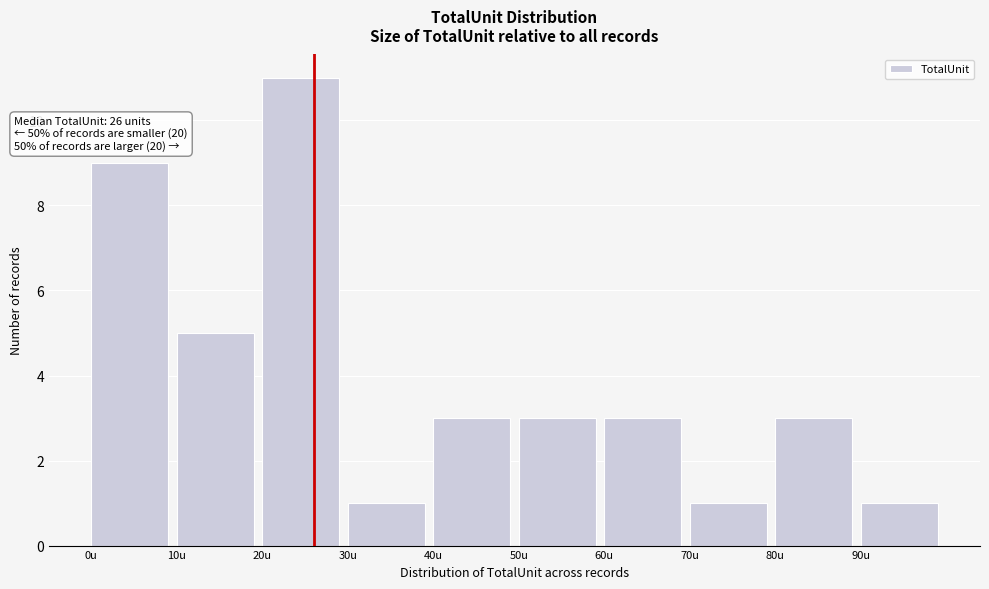

Which range on the x-axis has the tallest bar?

20 to 30